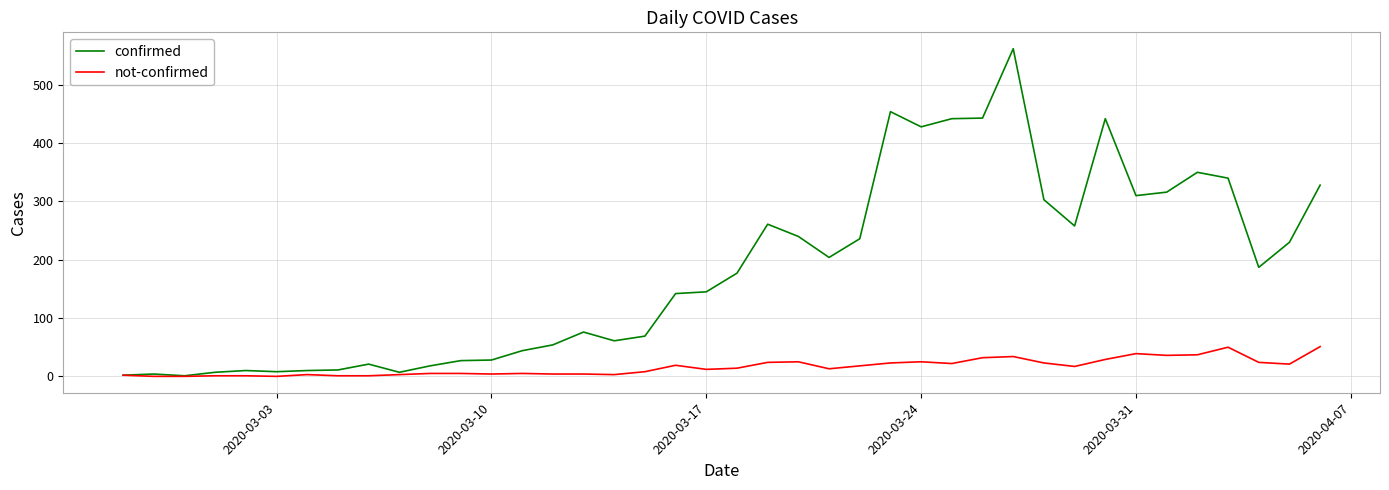

How many lines are shown in the chart?

2